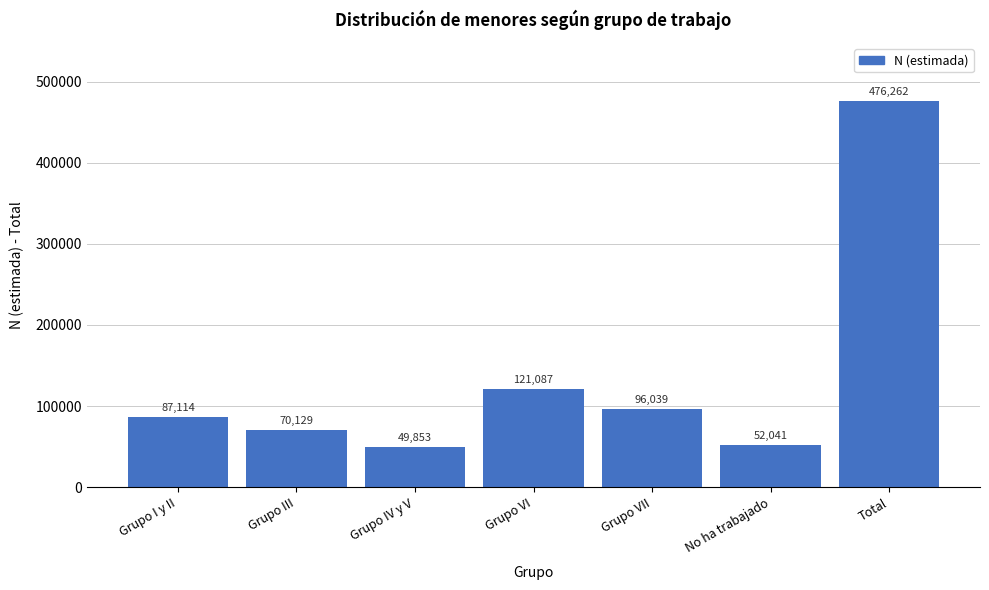

Reading left to right, list all the values displayed in this chart.

87114	70129	49853	121087	96039	52041	476262